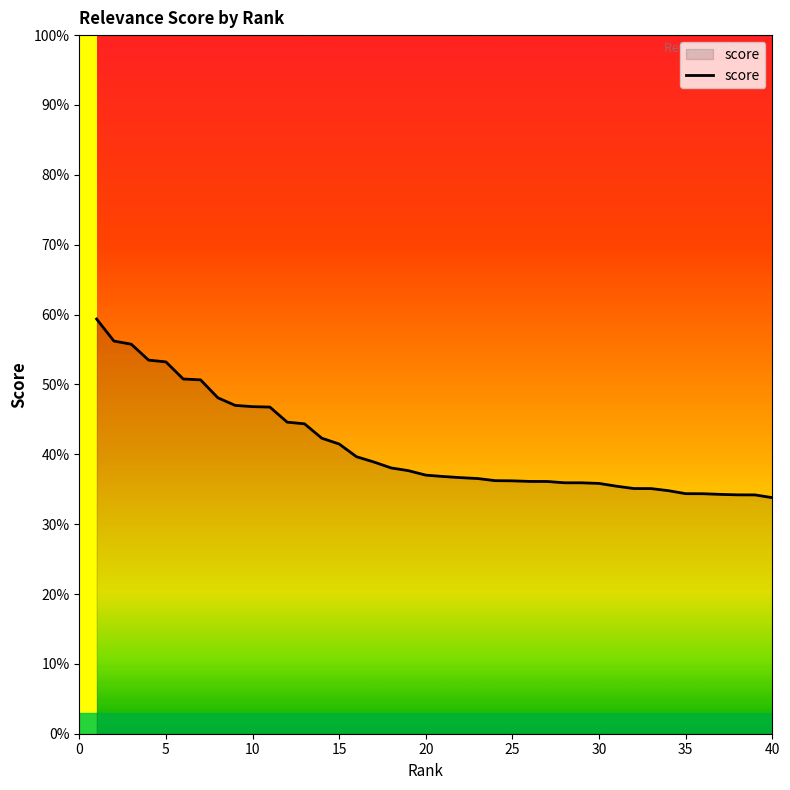

How many values are between 0 and 1?

40